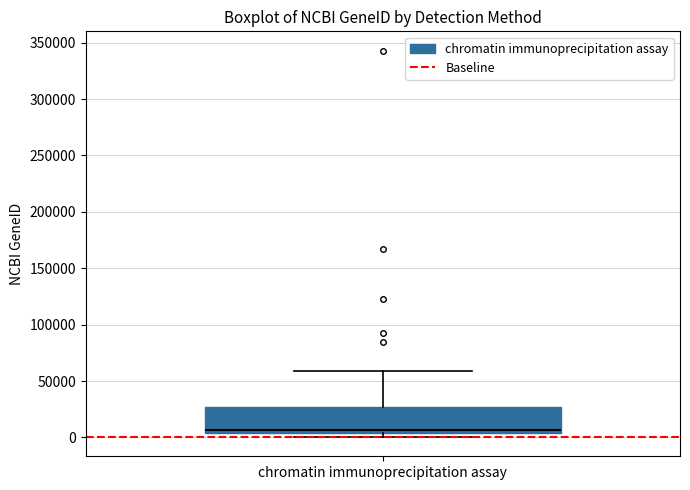

Transcribe this box plot: give where the median line is, the range the box spans, and where the two whiskers end, as read against the y-axis. The values are not printed on the chart, so give them approximately, as read against the axis.

median 5000 (just above the box's lower edge), box 5000 to 25000, whiskers 0 to 60000